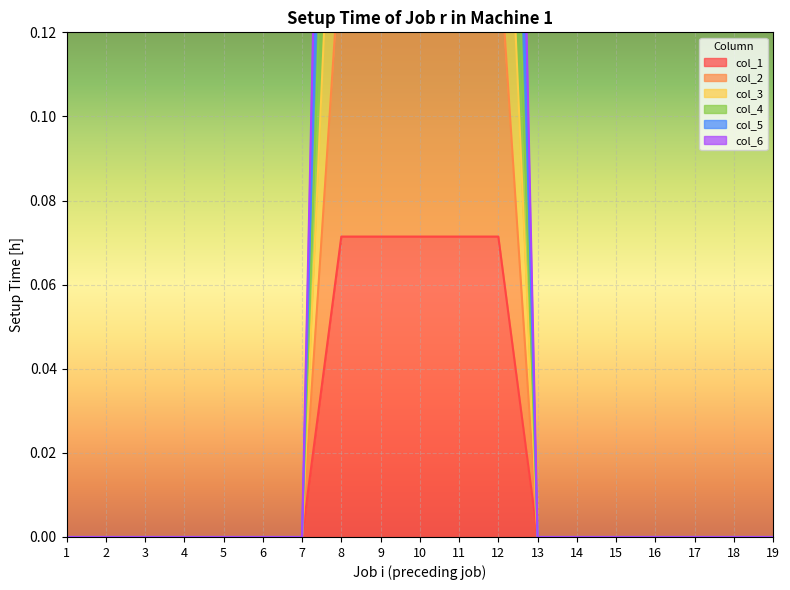

True or false: col_3 and col_2 cross at least once.

False